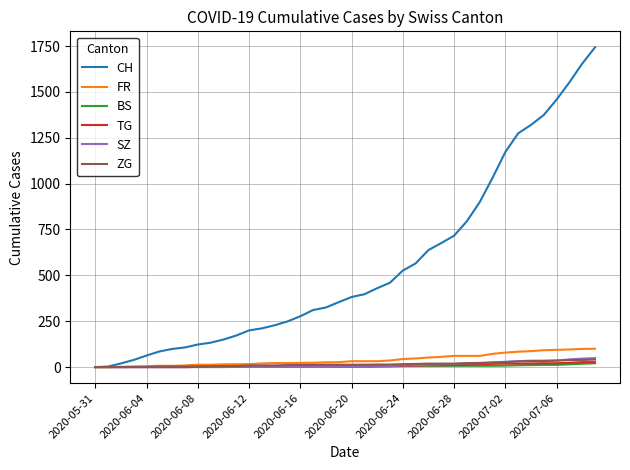

What is the maximum value for ZG?

41